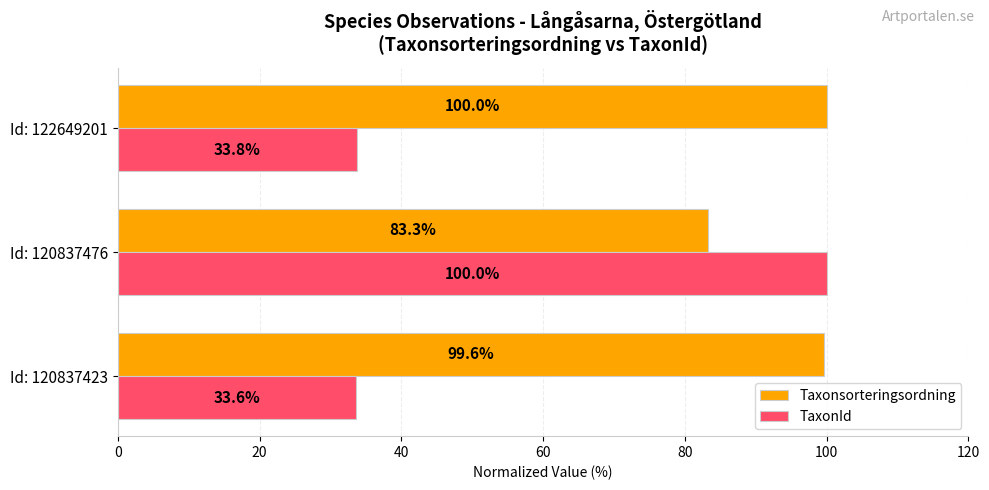

At how many categories does at least one series exceed 87?

3